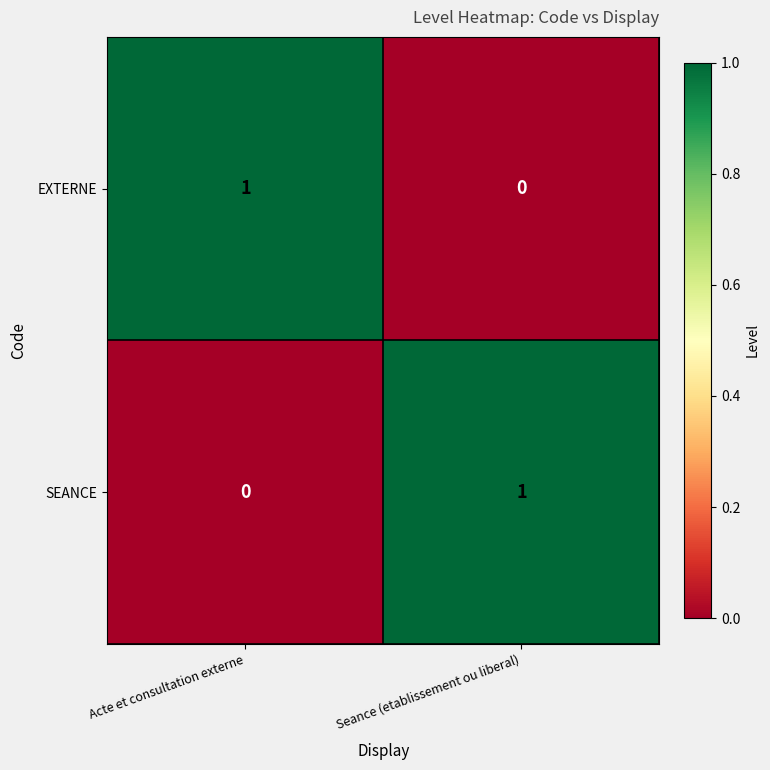

The EXTERNE series shows 1 at Acte et consultation externe. True or false?

True